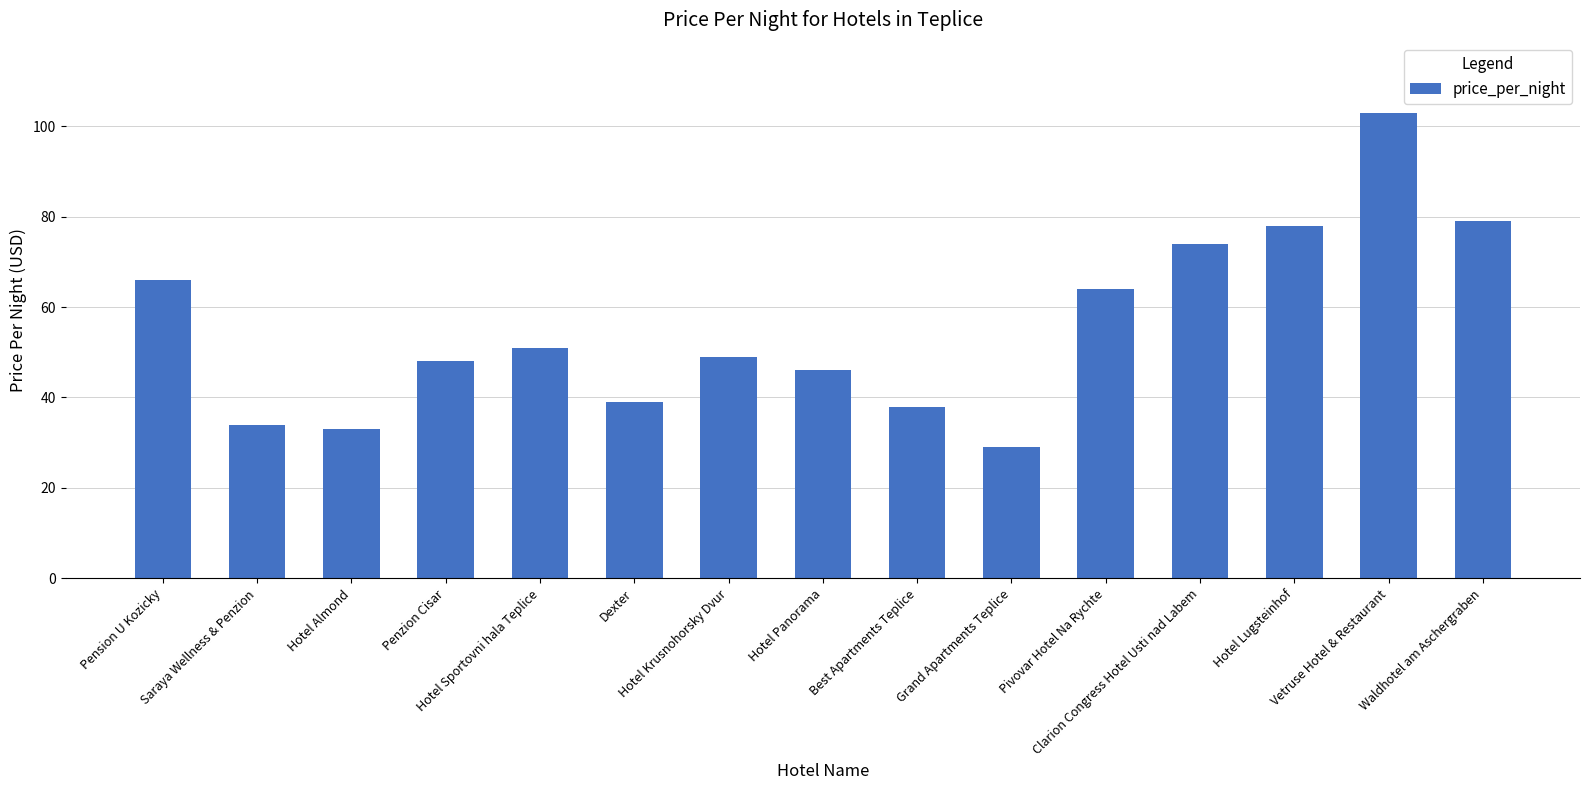

Approximately how many times larger is the value at Hotel Lugsteinhof compared to Clarion Congress Hotel Usti nad Labem?

1.1